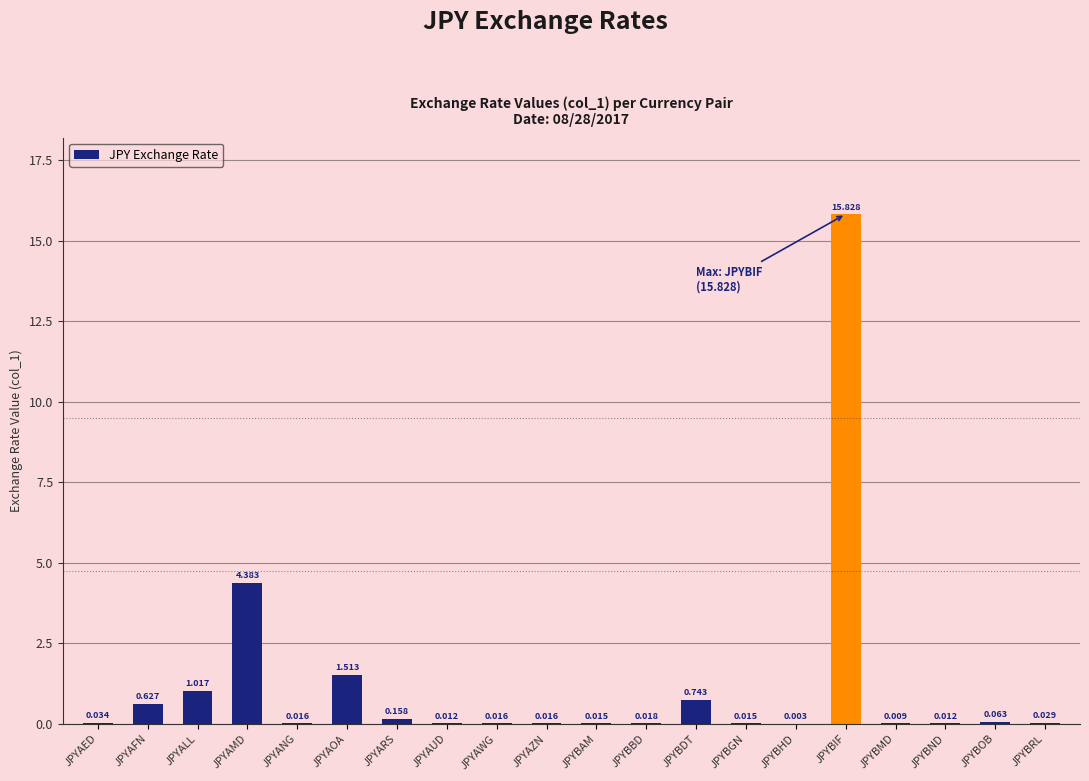

Are the bars horizontal?

No